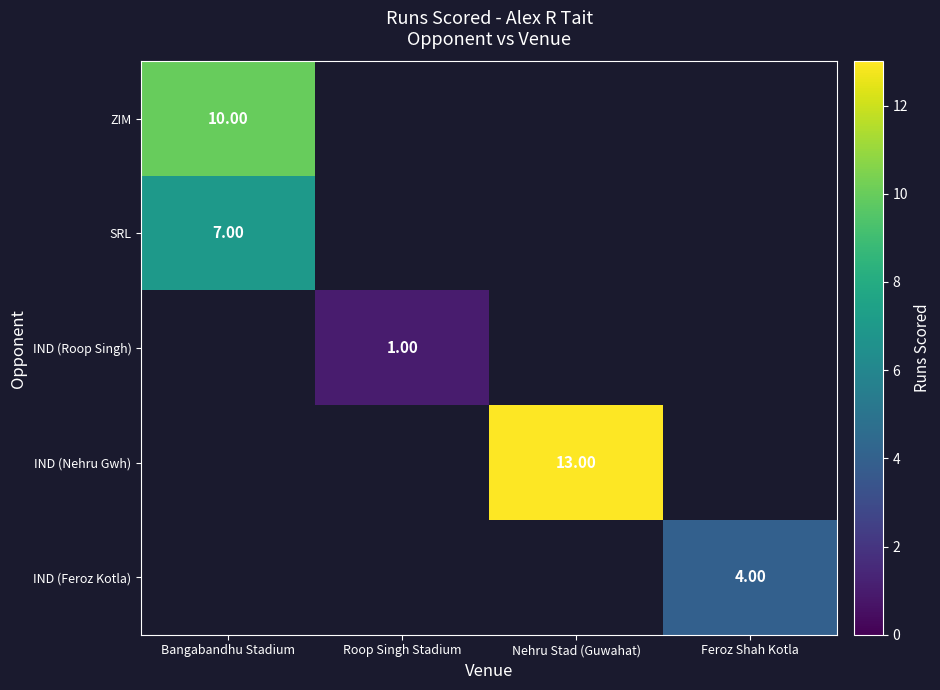

Is it true that IND (Roop Singh) equals 1.4 at Roop Singh Stadium?

False